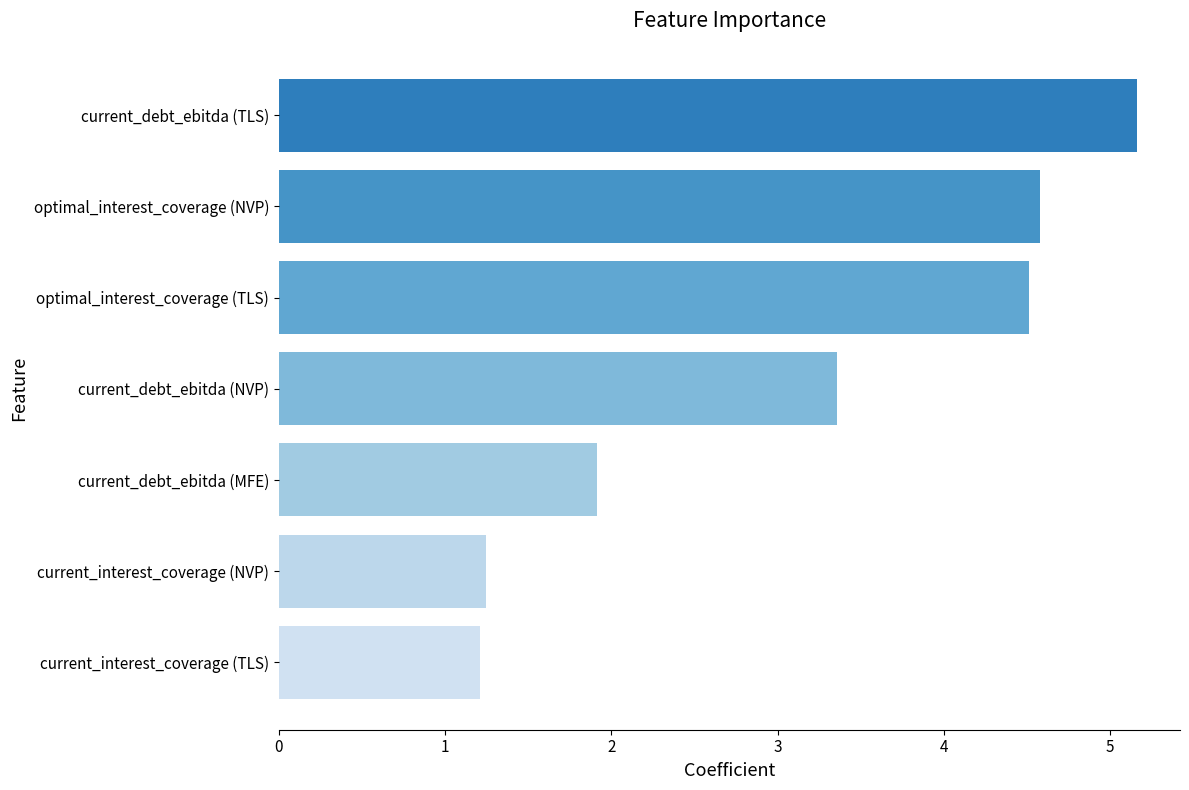

What is the value of the 1st bar from the top?

5.2